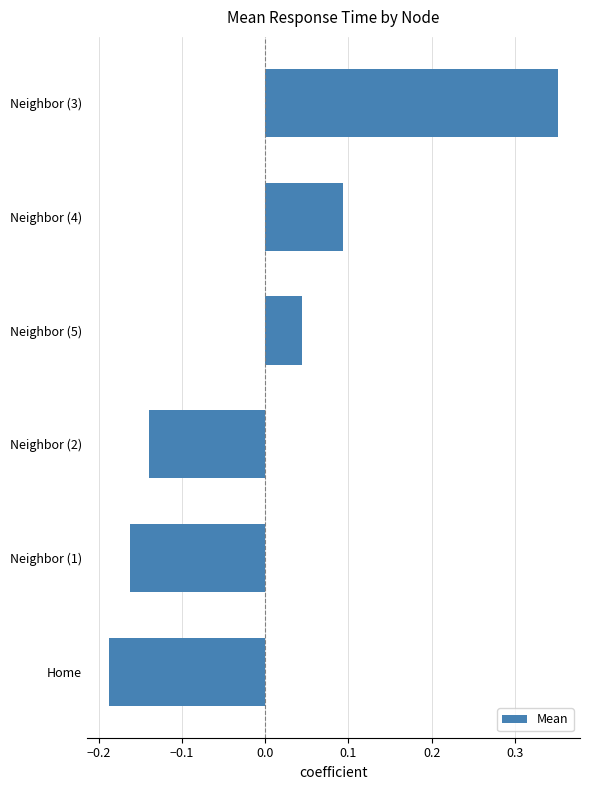

At which category does the chart reach its peak across all series?

Neighbor (3)